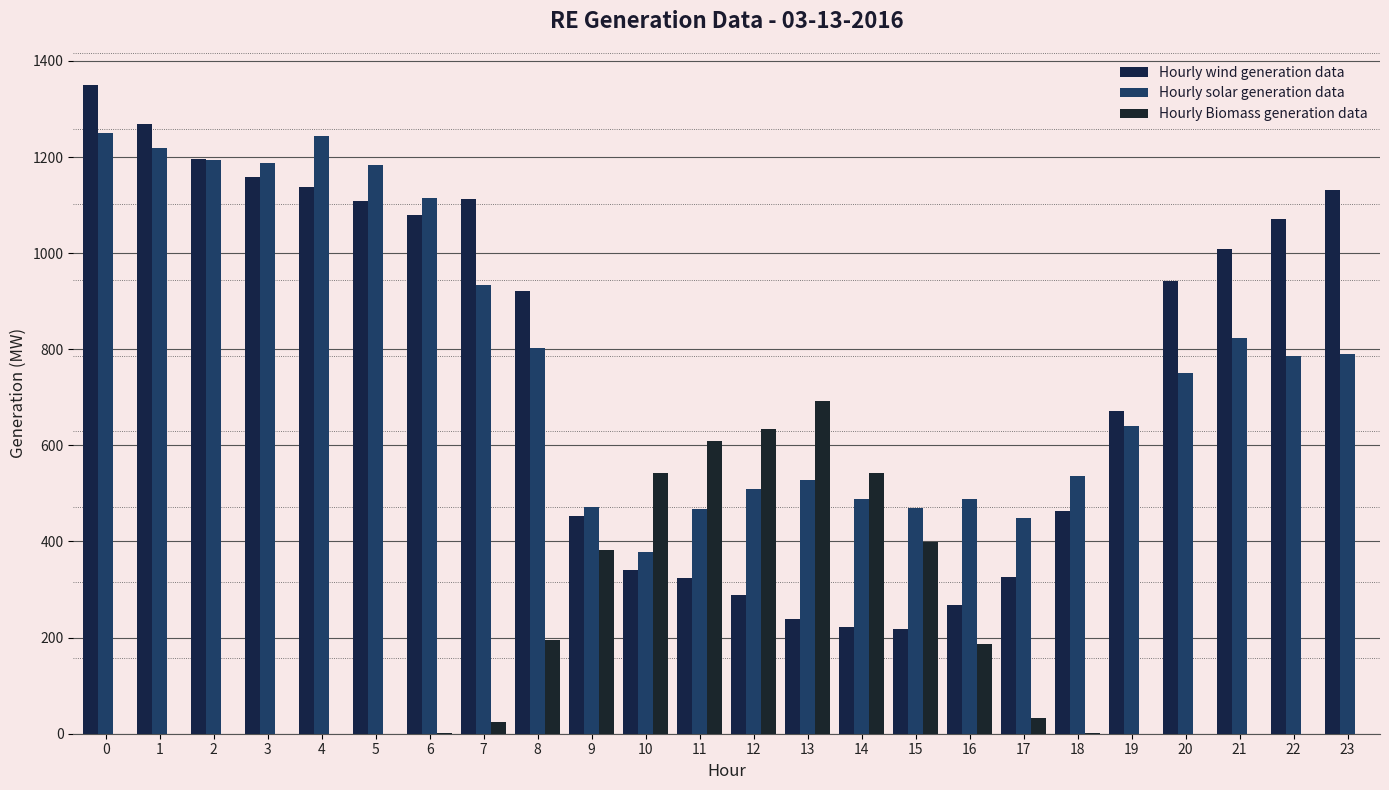

How many groups of bars are there?

24